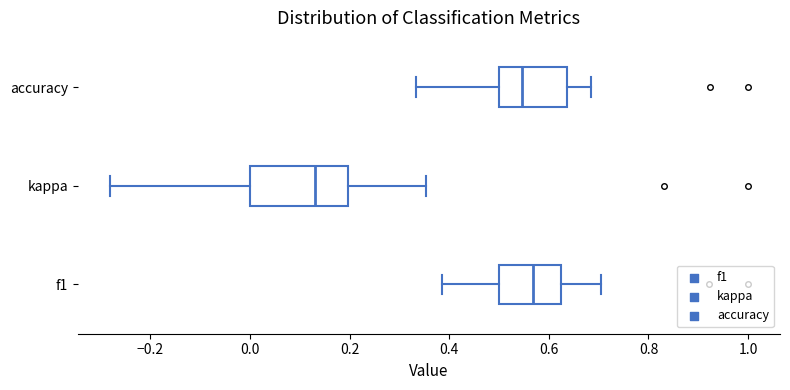

Which box is the widest, from its left edge to its right edge?

kappa